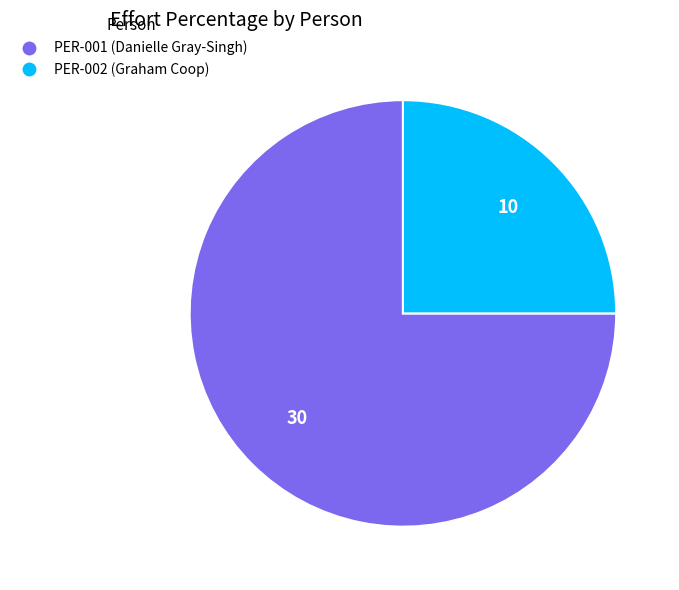

Which slice is the largest?

PER-001 (Danielle Gray-Singh)